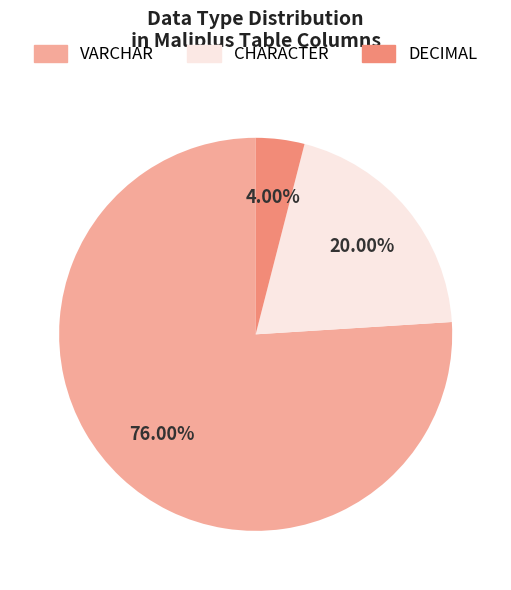

Does CHARACTER account for over 50% of the chart?

No